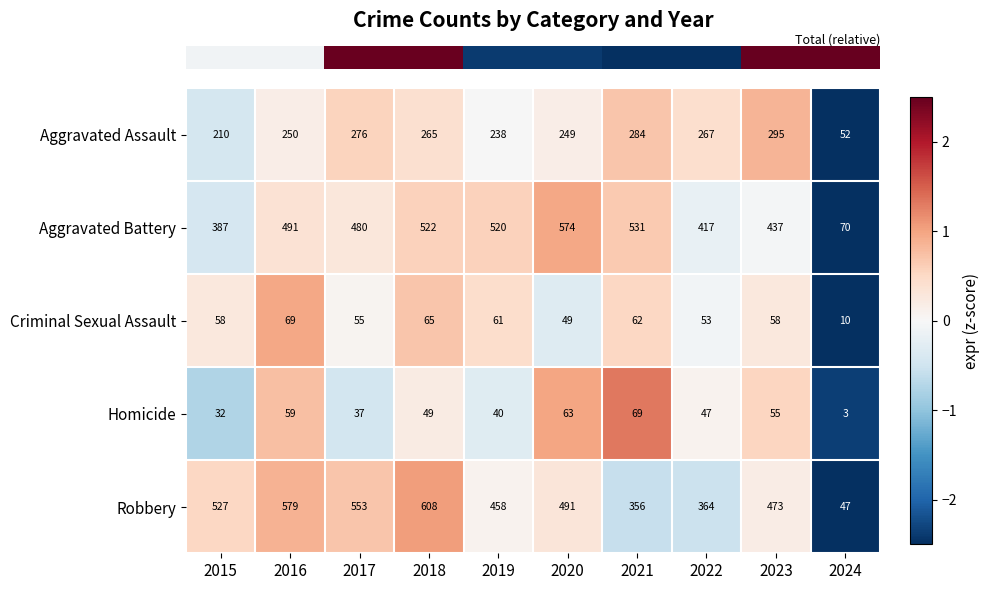

What is the minimum value shown in the chart?

3